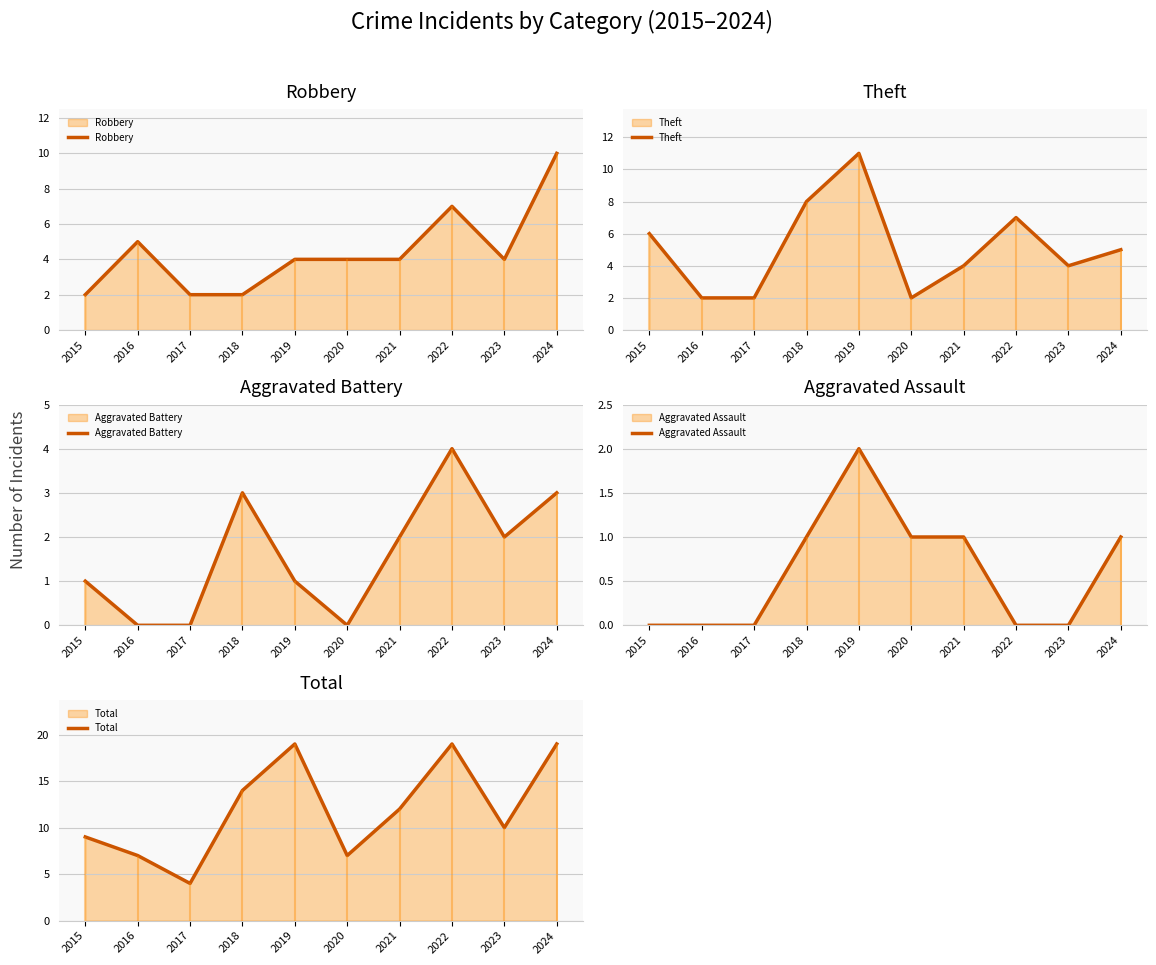

What is the difference between the Theft values at 2016 and 2023?

2